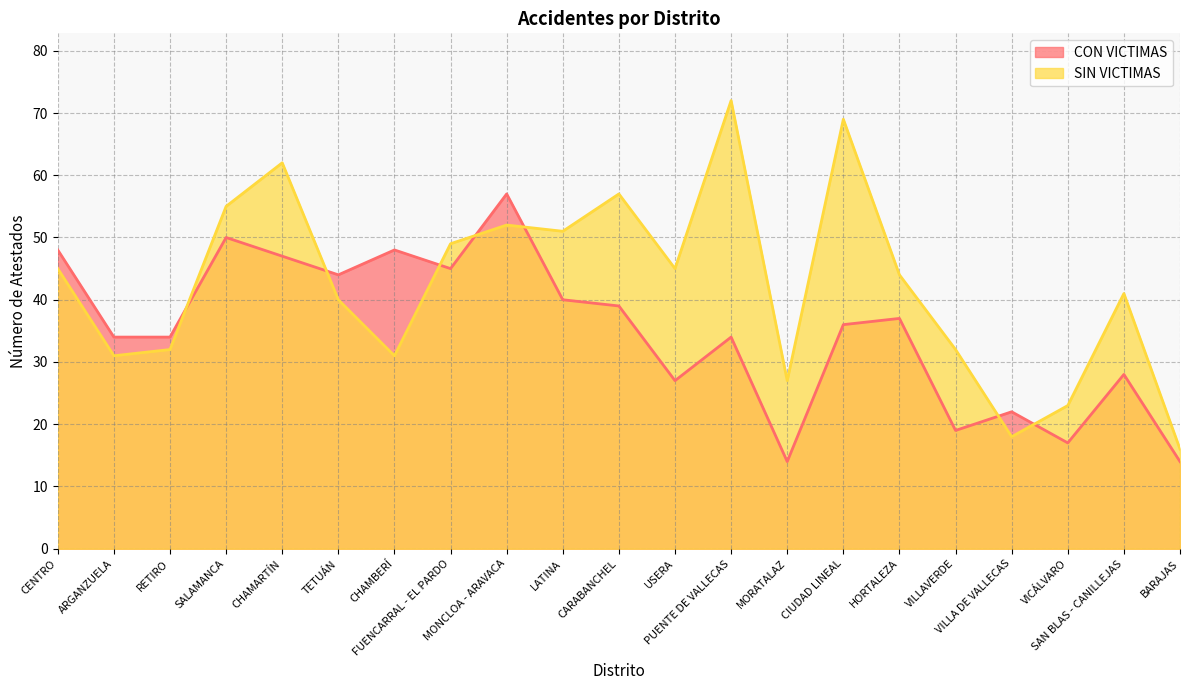

What is the approximate value of CON VICTIMAS at LATINA, to the nearest 10?

40